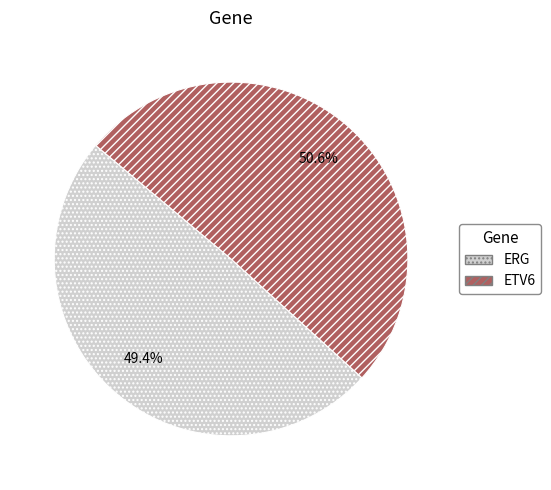

What is the total percentage of ETV6 and ERG?

100.0%